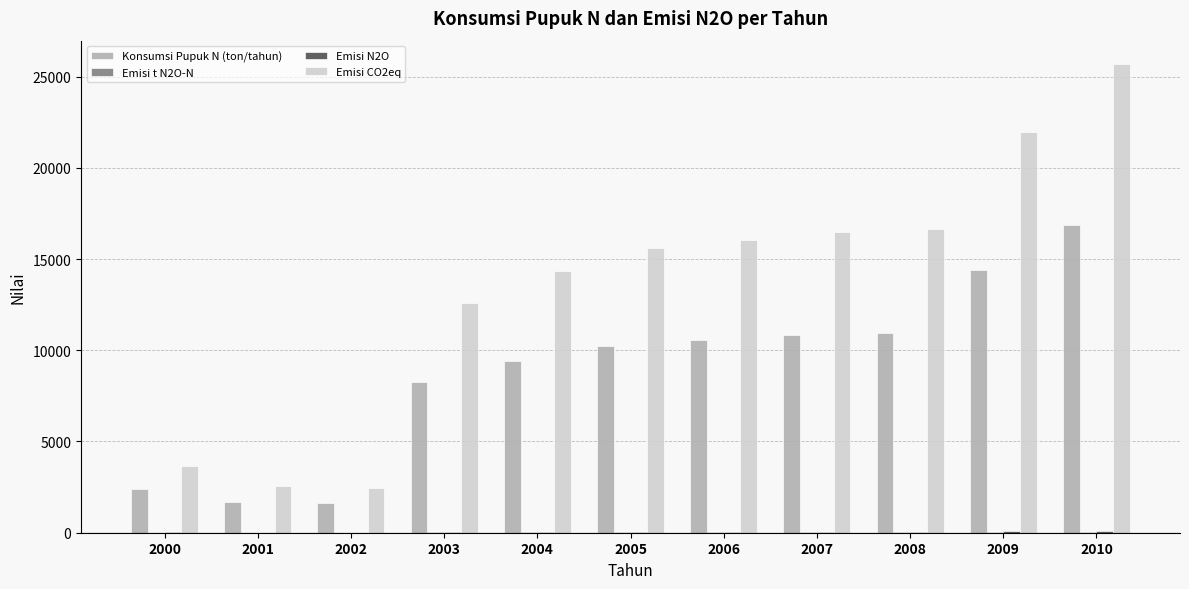

Where does the Konsumsi Pupuk N (ton/tahun) series first go above 10237?

2005